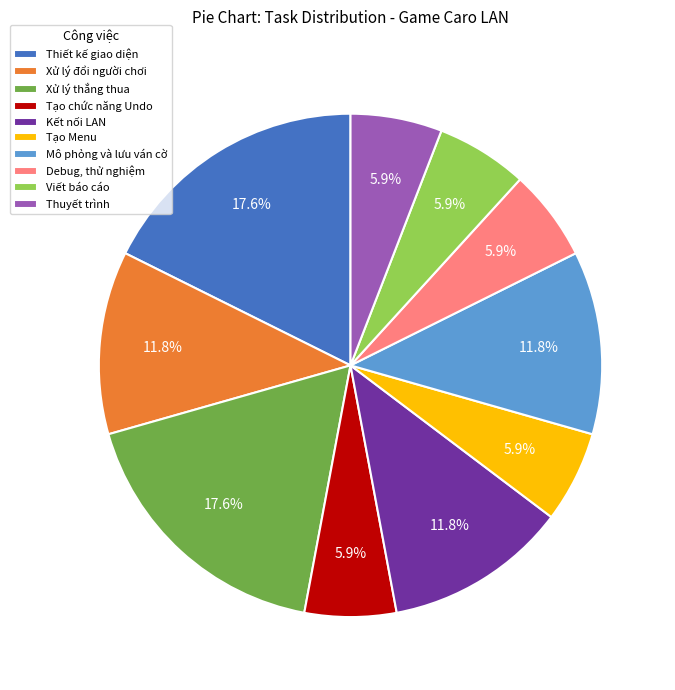

True or false: Kết nối LAN accounts for 12% of the total.

True